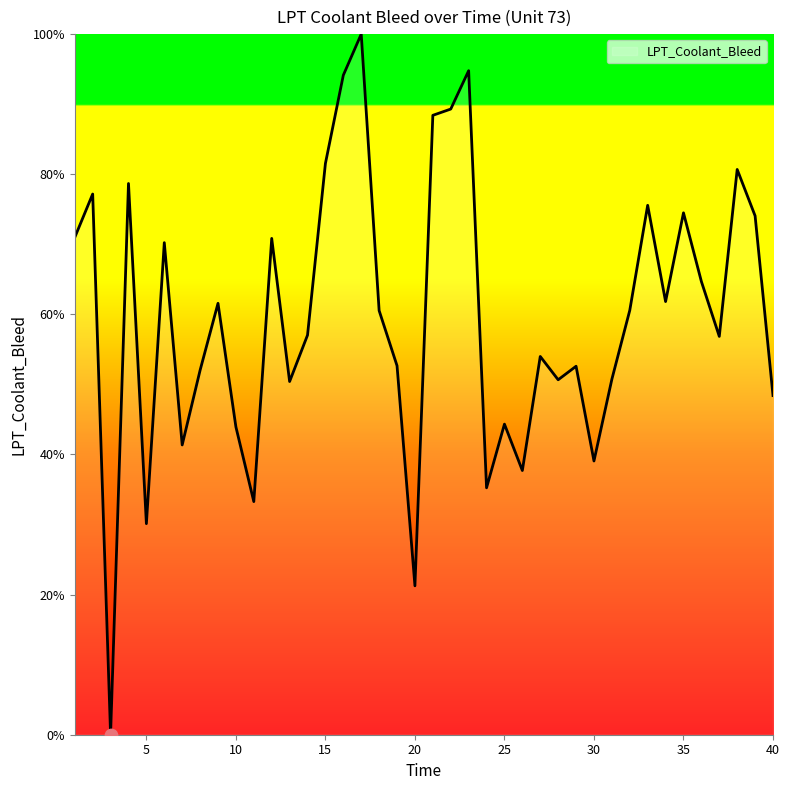

What is the greatest value displayed?

100.0